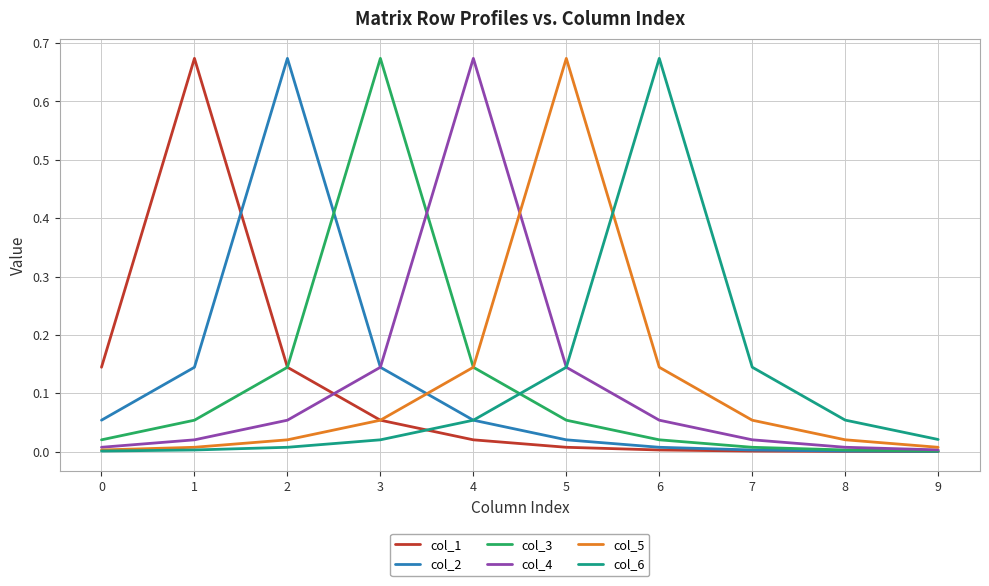

Count the number of data series in this chart.

6